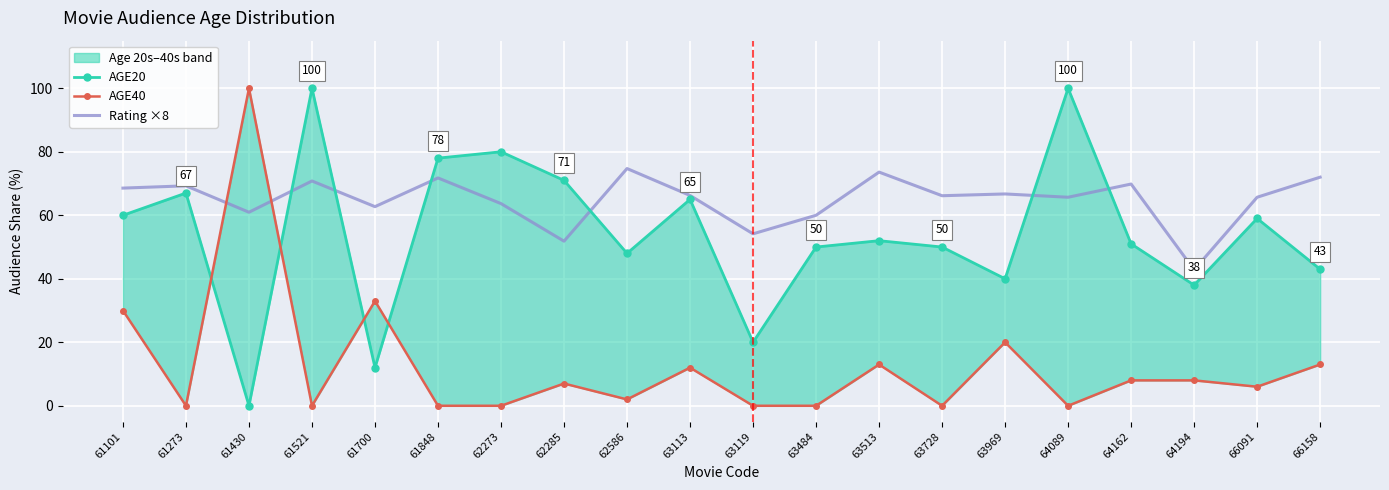

Which series has the widest spread of values?

AGE20